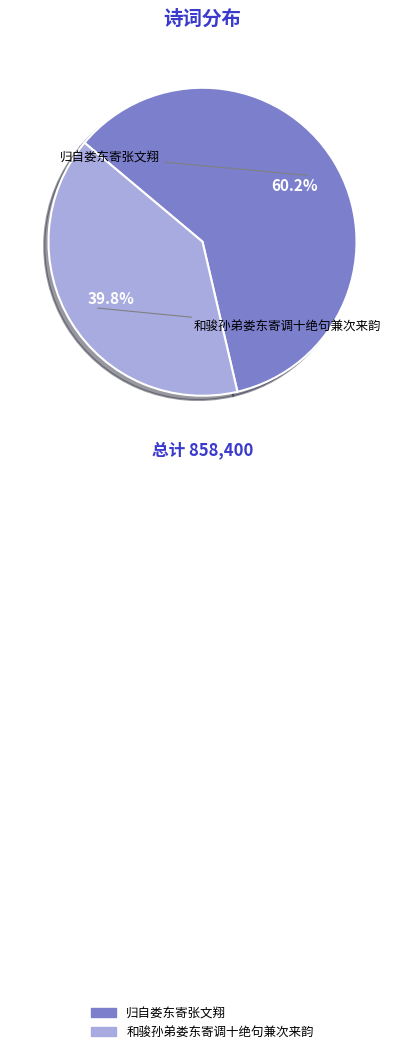

Is it true that 和骏孙弟娄东寄调十绝句兼次来韵 is 40% of the pie?

True